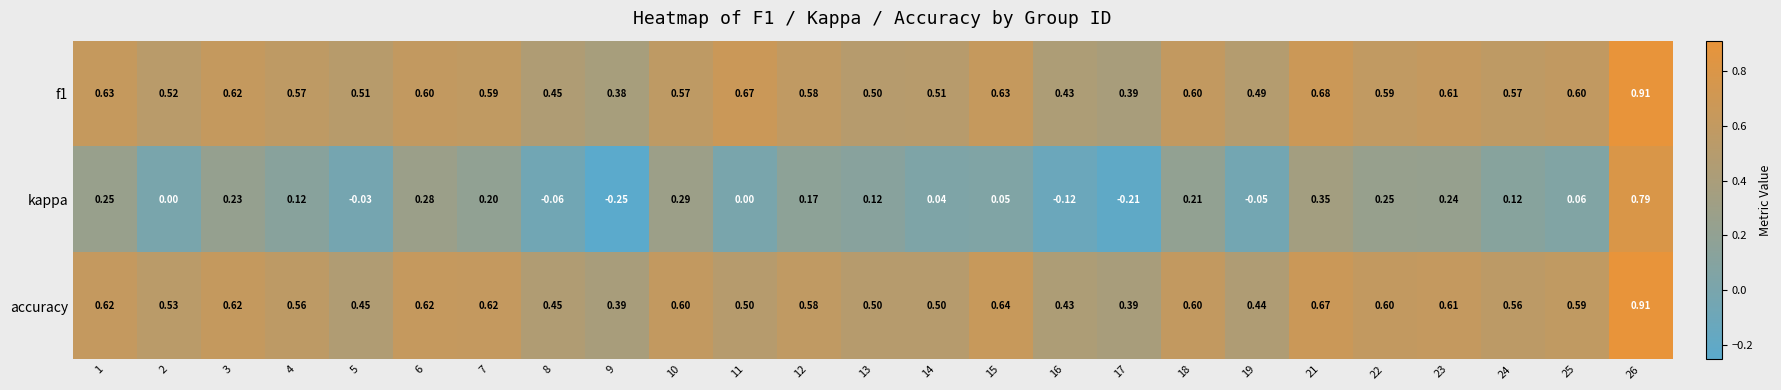

Is the value of f1 at 10 greater than the value of accuracy at 17?

Yes